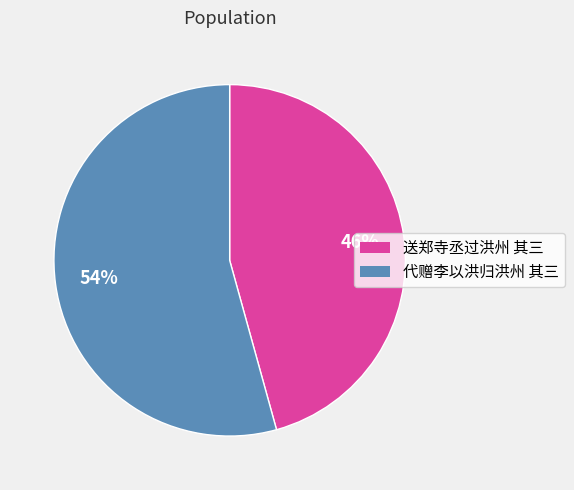

Count the number of slices in the pie.

2